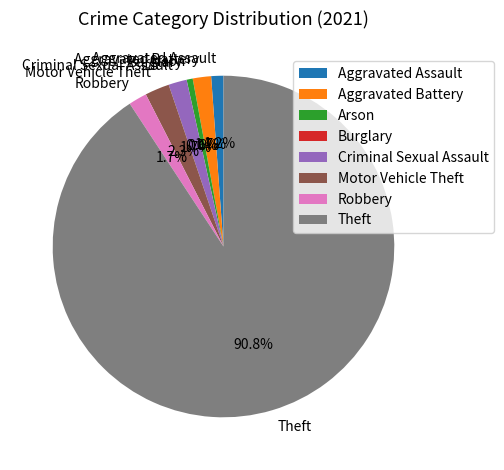

What portion of the pie excludes Arson?

99.4%